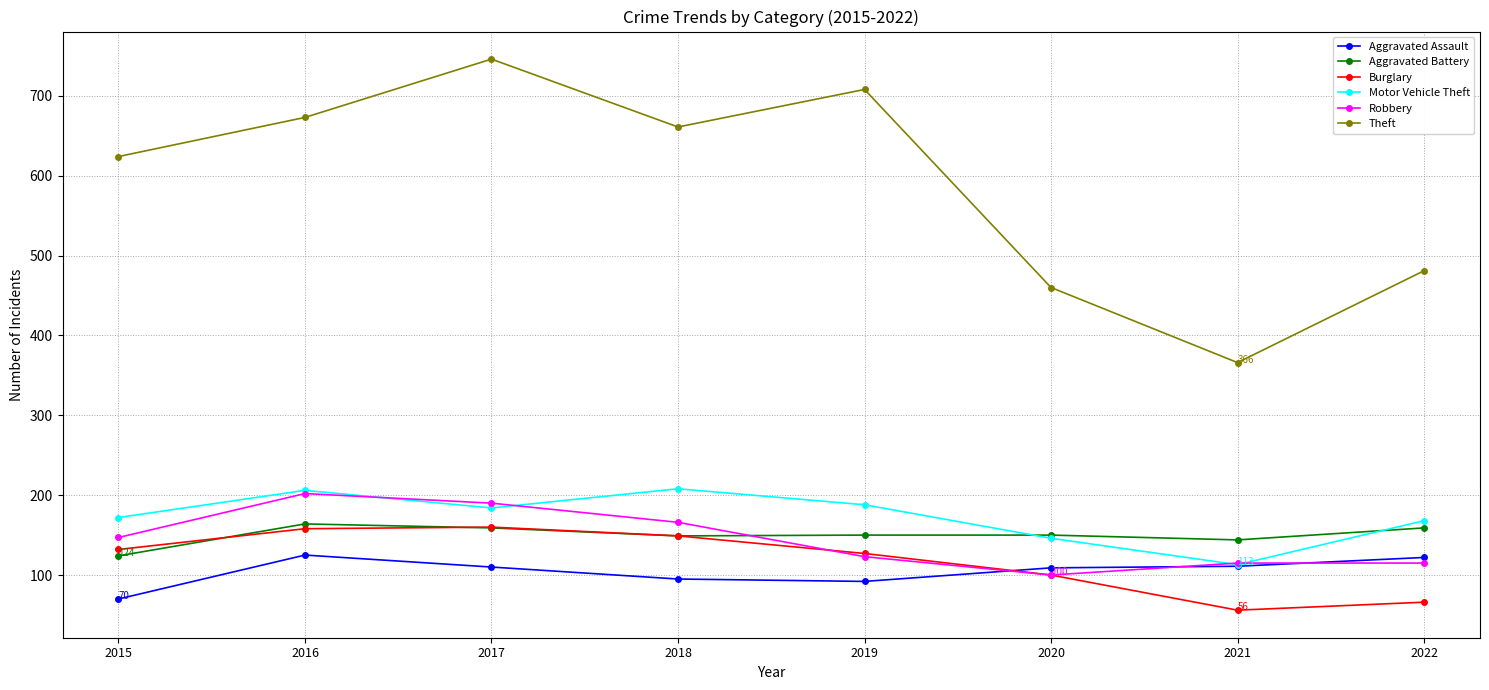

At which category does the chart reach its minimum across all series?

2021